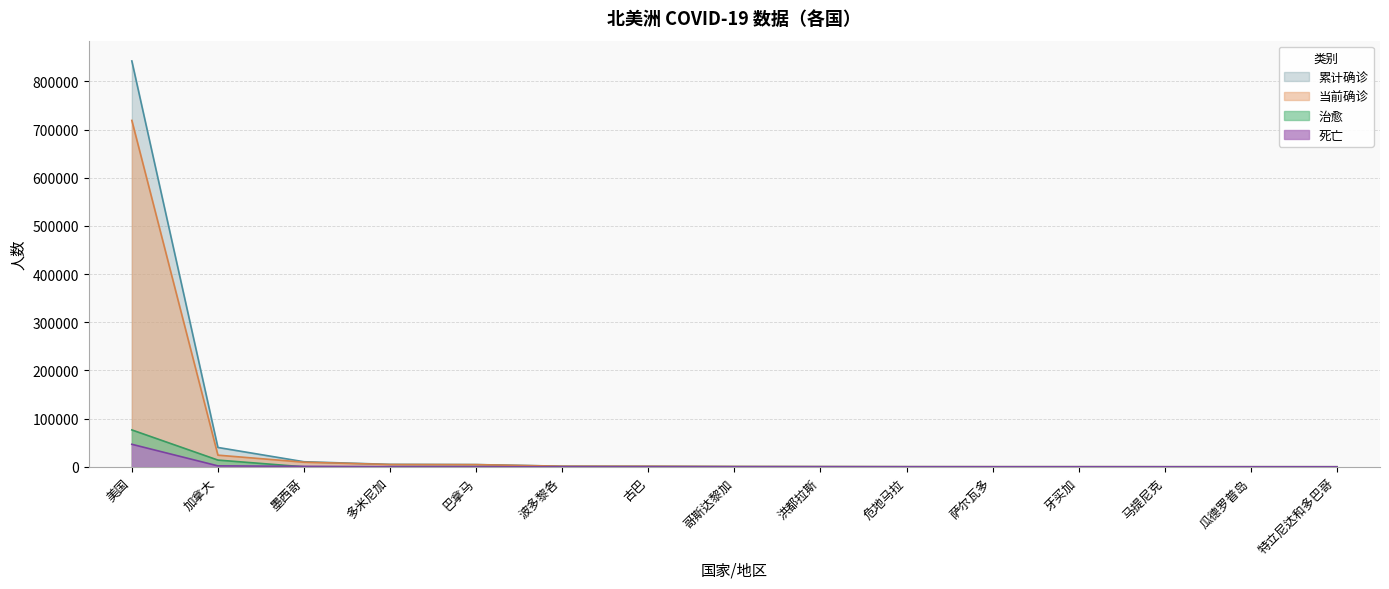

True or false: 累计确诊 and 死亡 intersect in this chart.

False